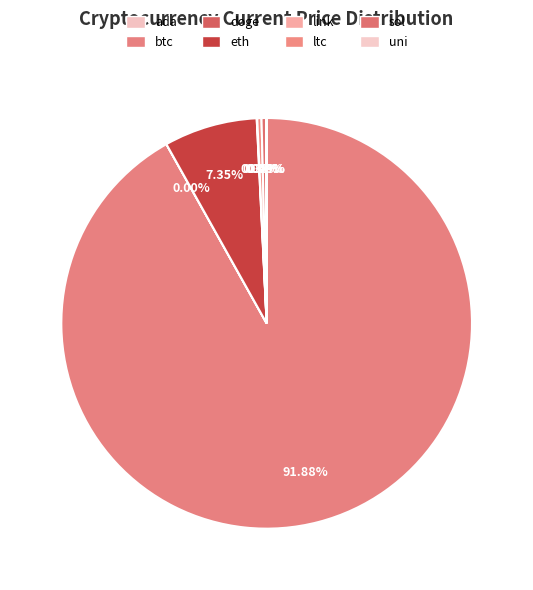

Combined, do uni and ltc account for over 50%?

No